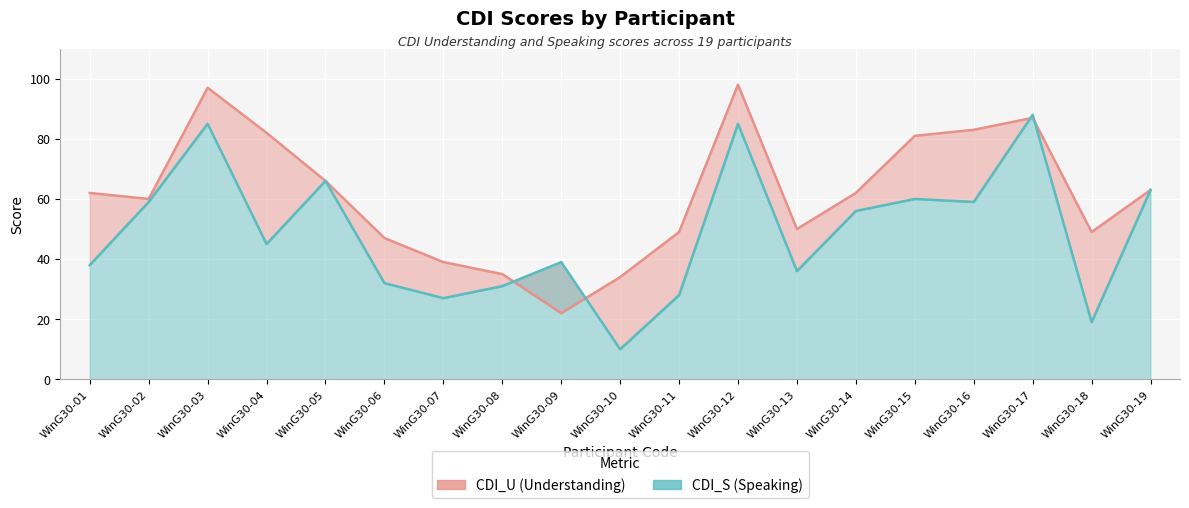

What is the difference between the CDI_S values at WinG30-03 and WinG30-18?

66